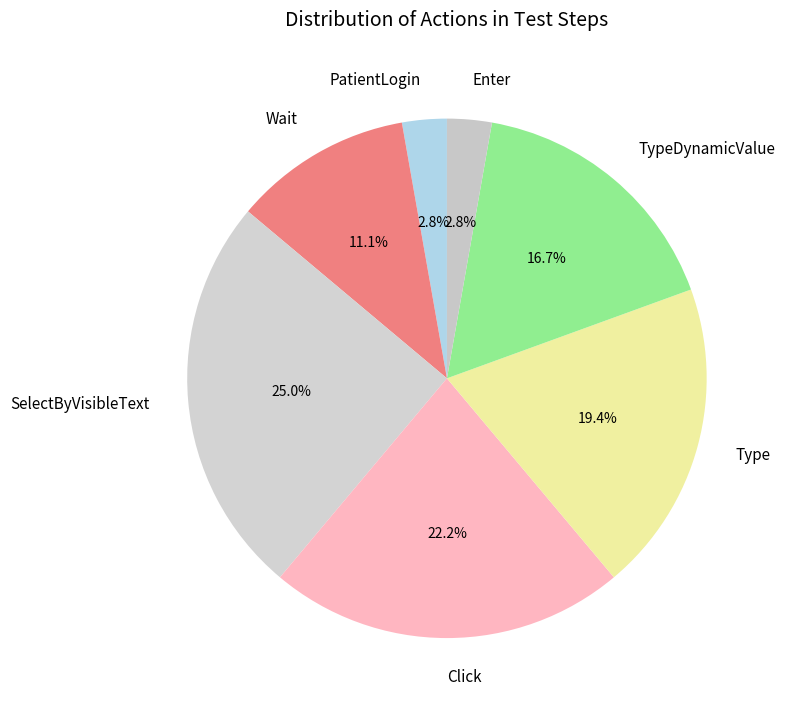

Which slice is the largest?

SelectByVisibleText